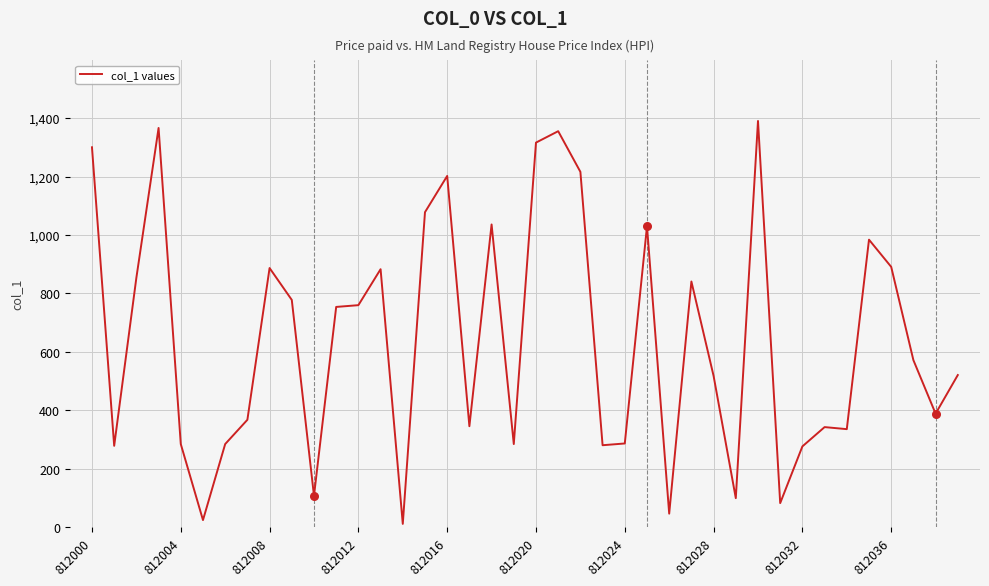

What is the greatest value displayed?

1390